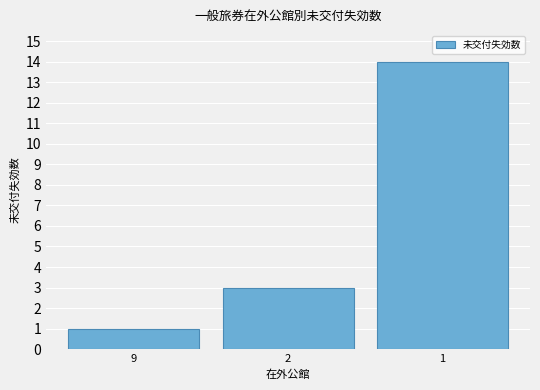

Reading right to left, transcribe all the data shown in this chart.

14	3	1